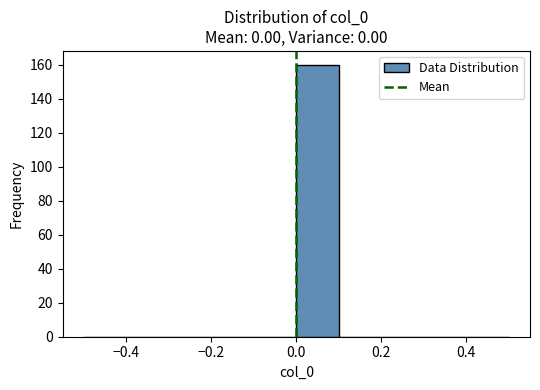

Which range on the x-axis has the tallest bar?

0.0 to 0.1